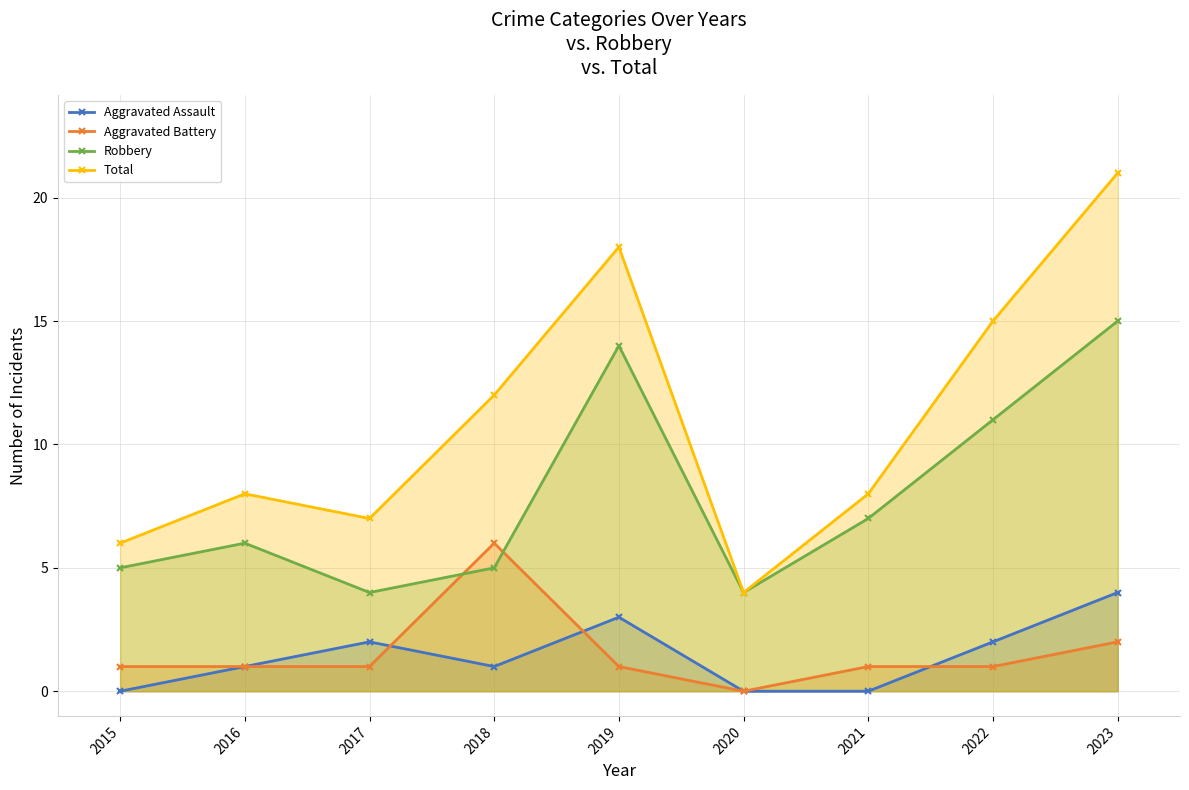

Where is the first local maximum for Aggravated Assault?

2017